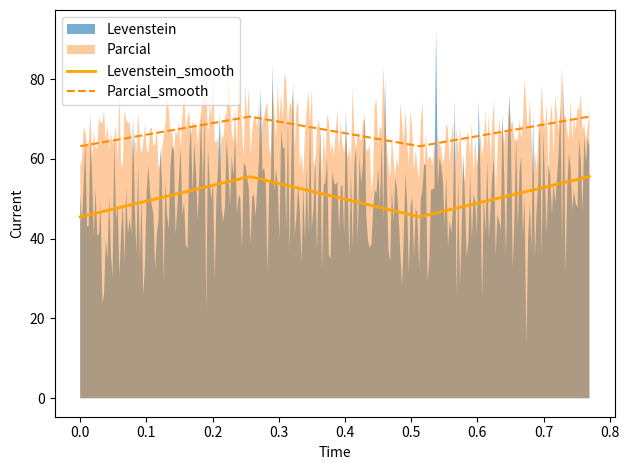

True or false: Levenstein_smooth and Parcial_smooth cross at least once.

False